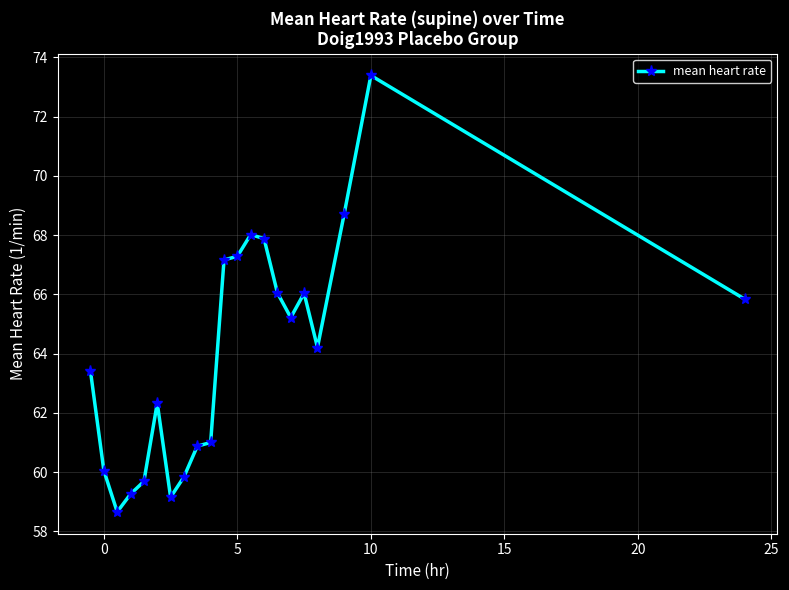

What is the maximum value shown in the chart?

73.4